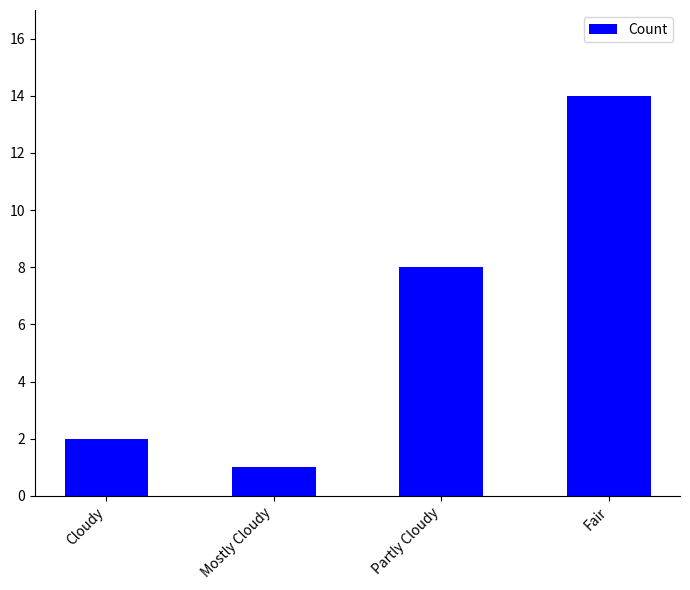

What is the average value?

6